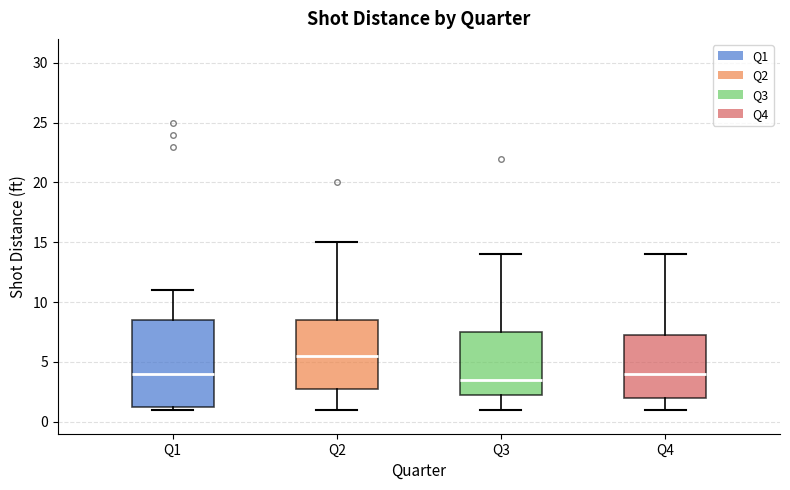

Which box's median line is the highest?

Q2